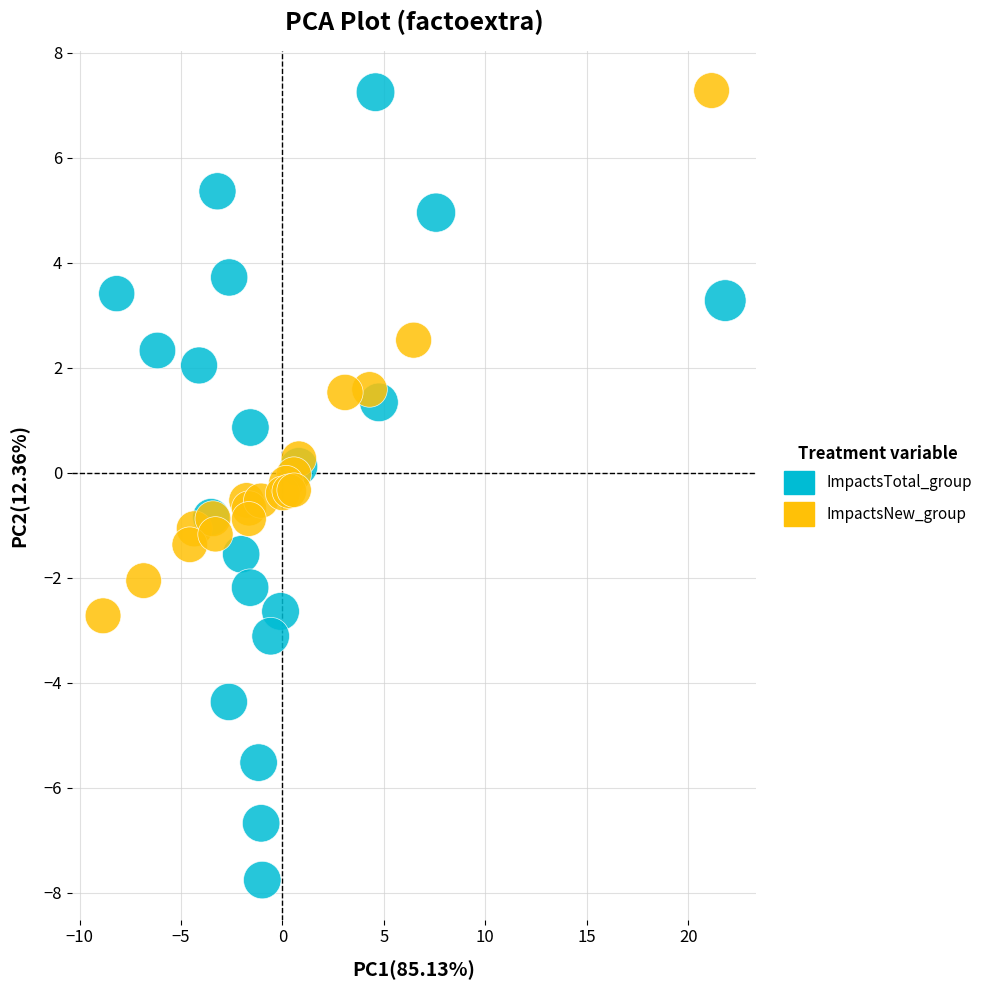

Which series reaches the minimum Y coordinate?

ImpactsTotal_group